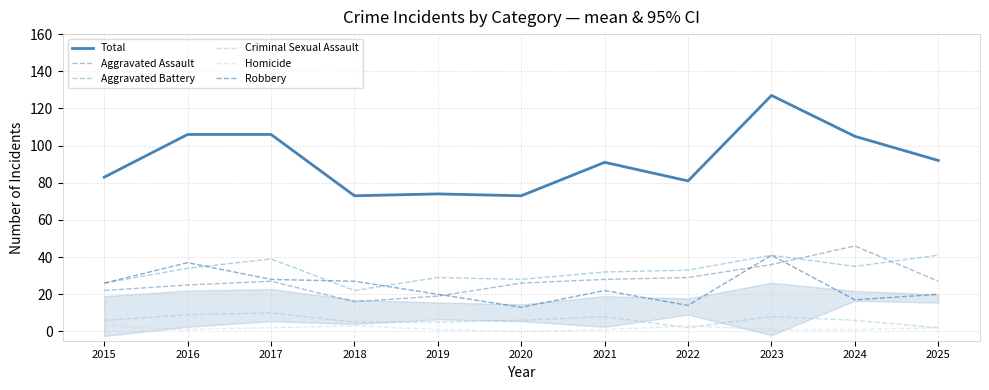

Reading left to right, what are all the values shown in this chart?

Total: 2015=83	2016=106	2017=106	2018=73	2019=74	2020=73	2021=91	2022=81	2023=127	2024=105	2025=92
Aggravated Assault: 2015=22	2016=25	2017=27	2018=16	2019=19	2020=26	2021=28	2022=29	2023=36	2024=46	2025=27
Aggravated Battery: 2015=26	2016=34	2017=39	2018=22	2019=29	2020=28	2021=32	2022=33	2023=41	2024=35	2025=41
Criminal Sexual Assault: 2015=6	2016=9	2017=10	2018=5	2019=5	2020=6	2021=8	2022=2	2023=8	2024=6	2025=2
Homicide: 2015=3	2016=1	2017=2	2018=3	2019=1	2020=0	2021=1	2022=3	2023=1	2024=1	2025=2
Robbery: 2015=26	2016=37	2017=28	2018=27	2019=20	2020=13	2021=22	2022=14	2023=41	2024=17	2025=20